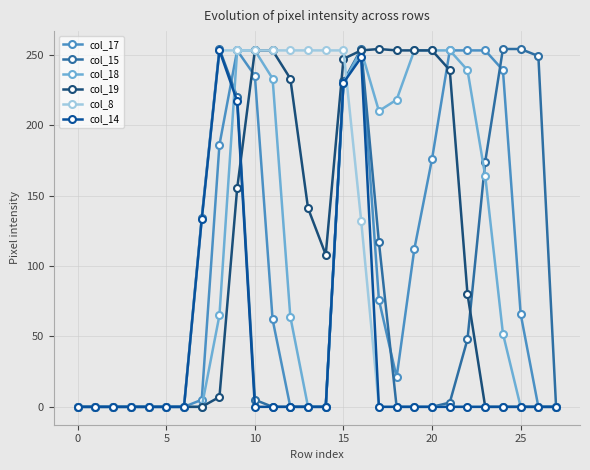

How many lines are shown in the chart?

6